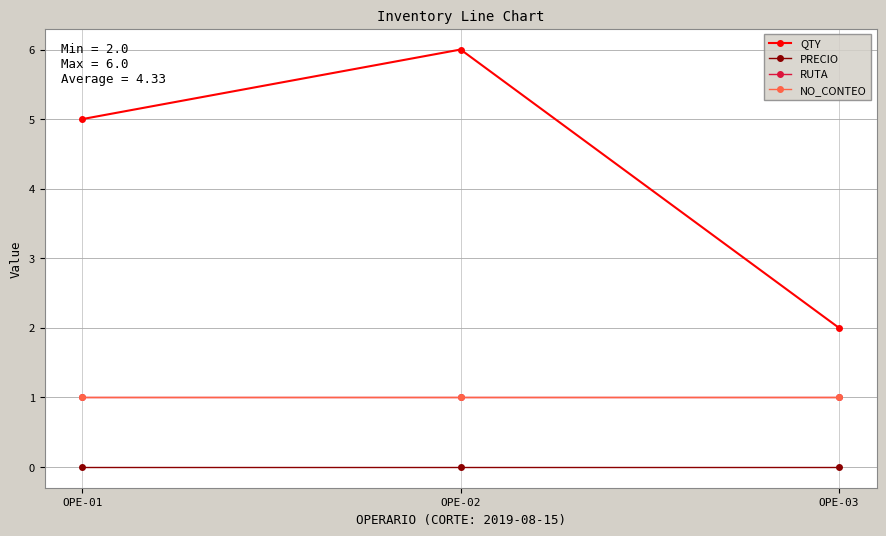

Is this an area chart (filled region under the line)?

No